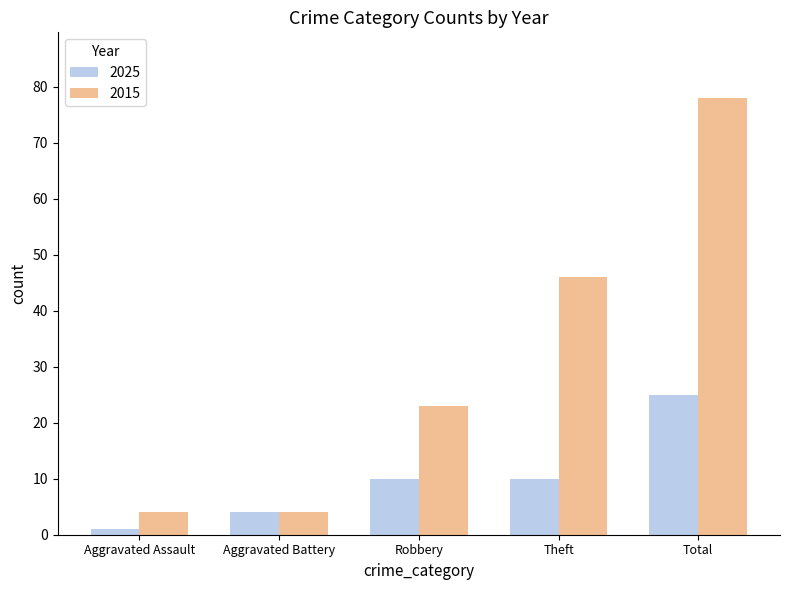

Rank the series by their average value, from highest to lowest.

2015, 2025